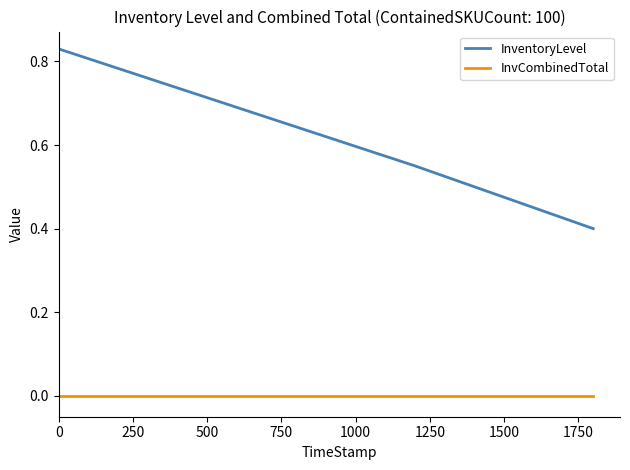

Which series has the largest range (max minus min)?

InventoryLevel